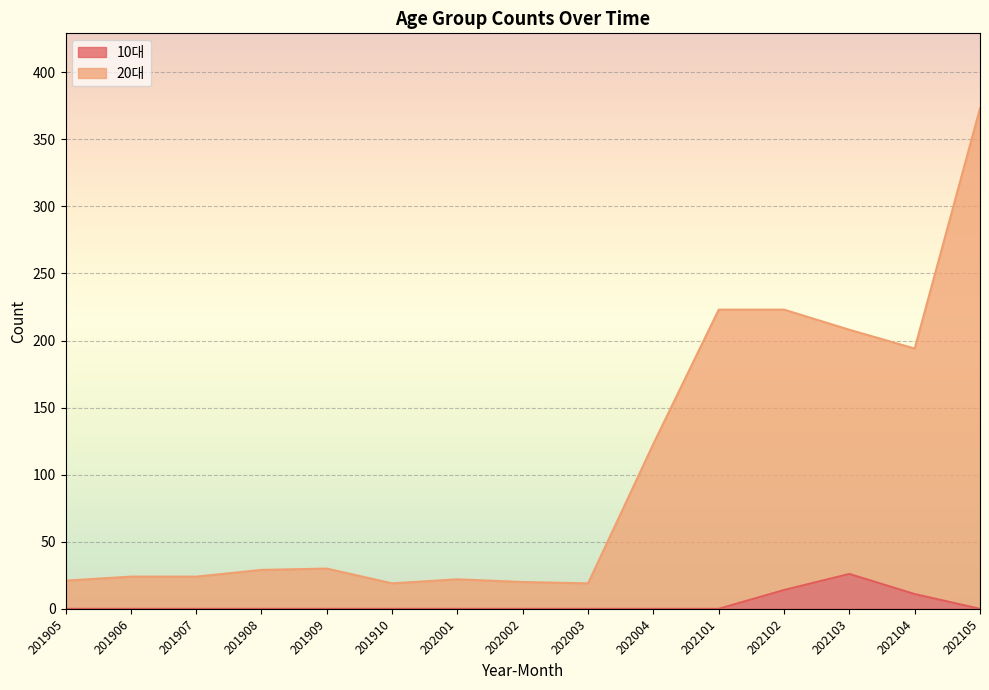

What is the difference between the maximum and minimum values in the 10대 series?

26